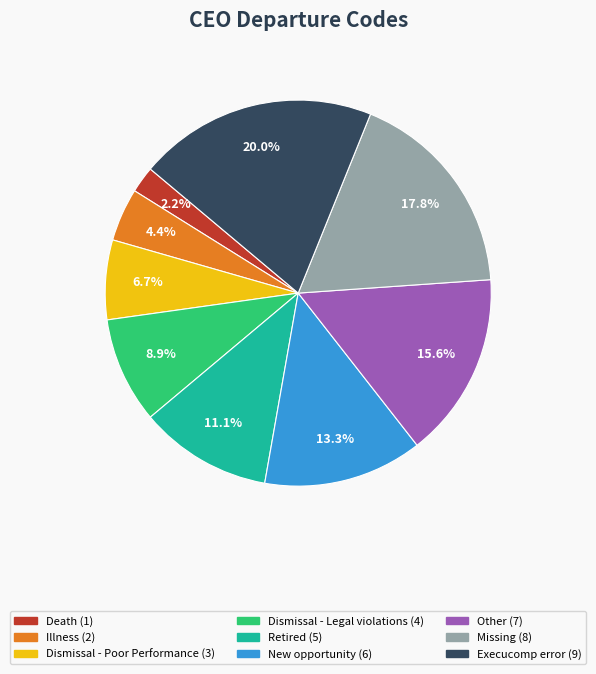

What is the largest slice in the pie chart?

Execucomp error